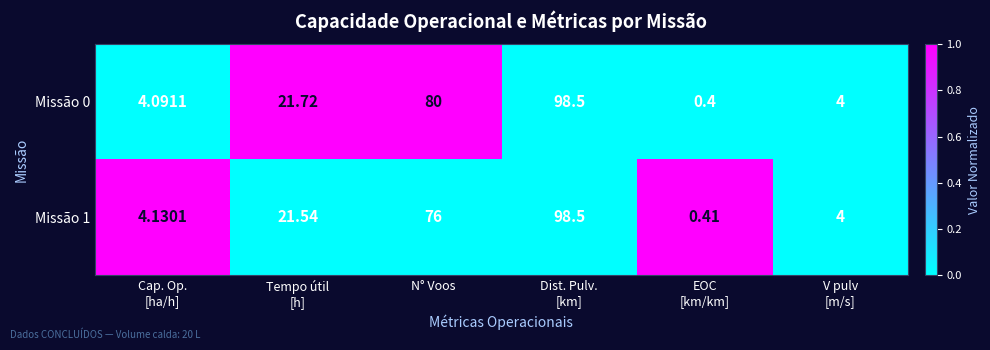

Where is Missão 1 nearest to the value 49?

N° Voos